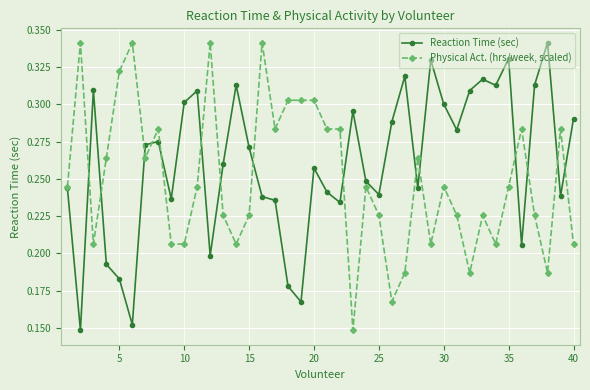

What are all the series names shown in the legend?

Reaction Time (sec), Physical Act. (hrs/week, scaled)